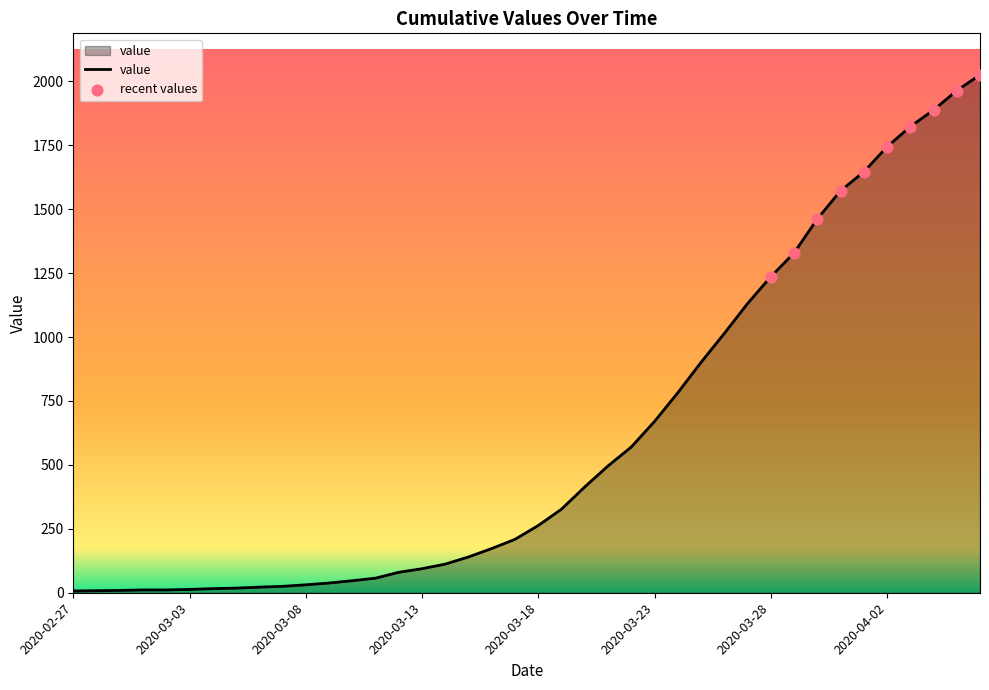

What is the difference between the maximum and minimum values?

2019